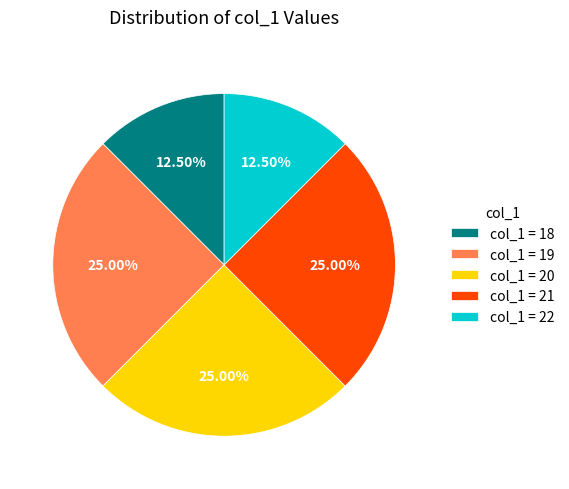

How many slices are in this pie chart?

5